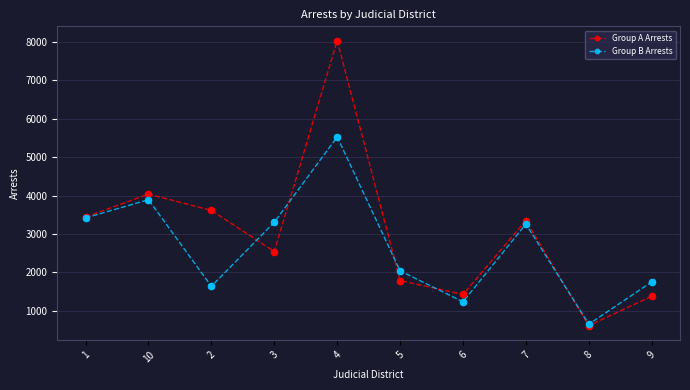

Which series has the largest range (max minus min)?

Group A Arrests